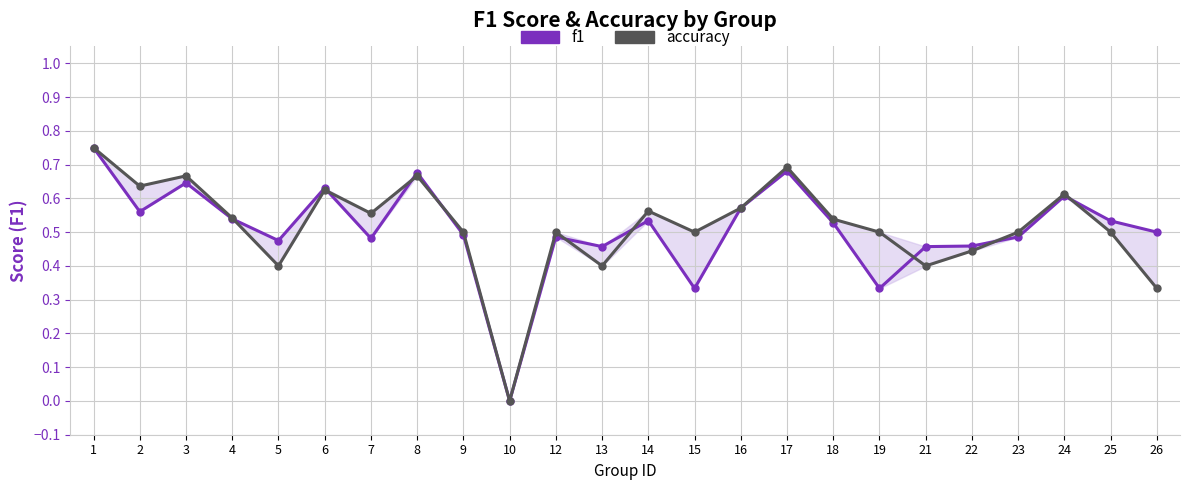

True or false: f1 has more than 2 interior local peaks.

True